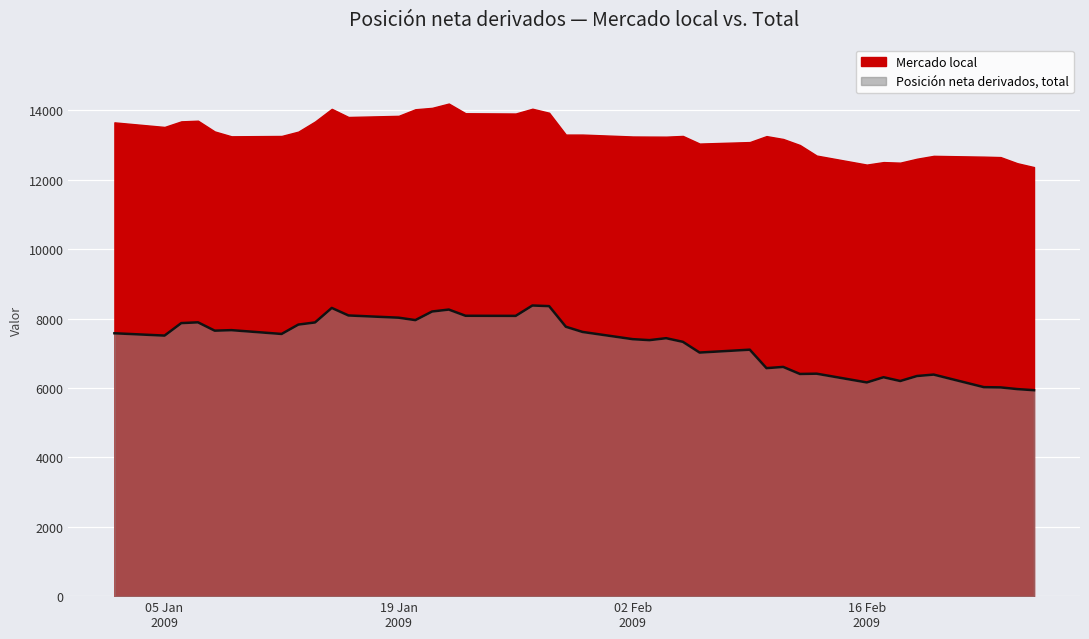

True or false: the data shows 11866 at 11-02-2009.

False